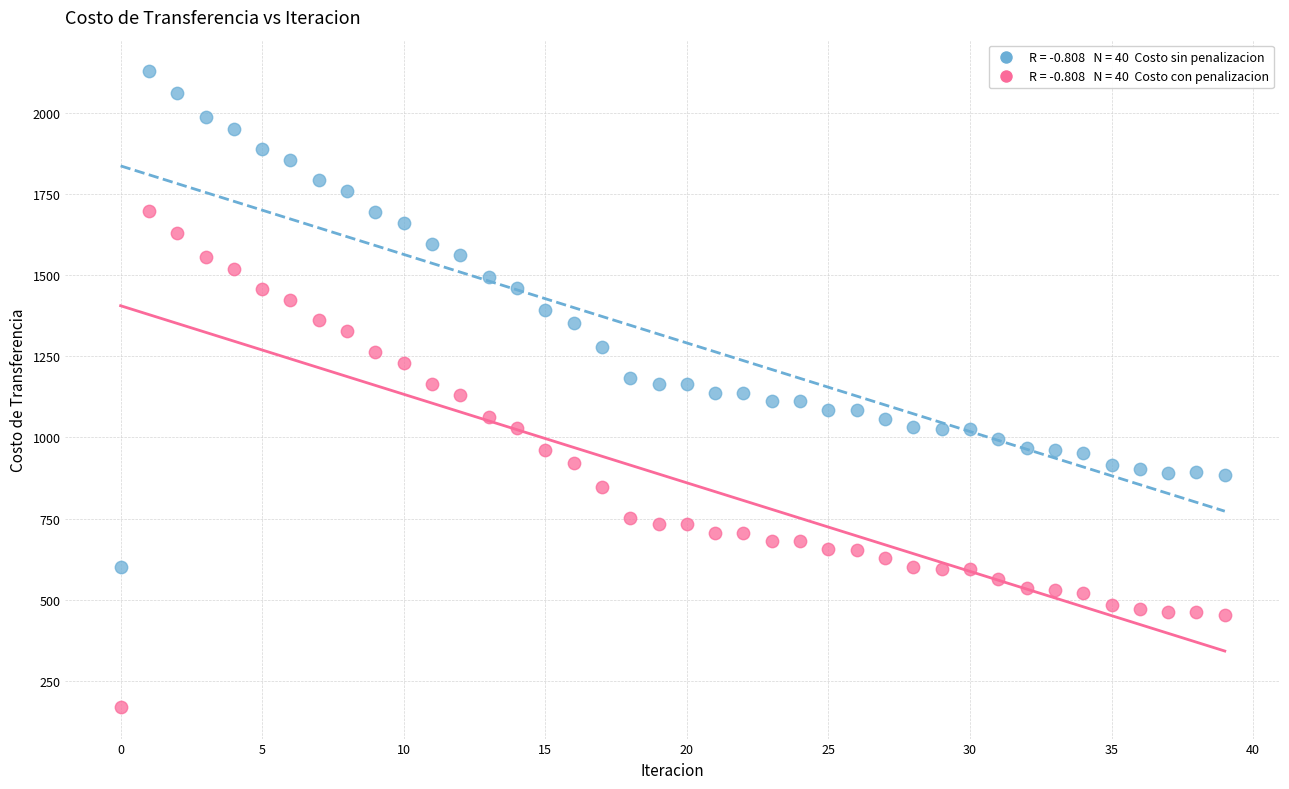

Across all data points, what is the range of Y values (max minus min)?

1958.3